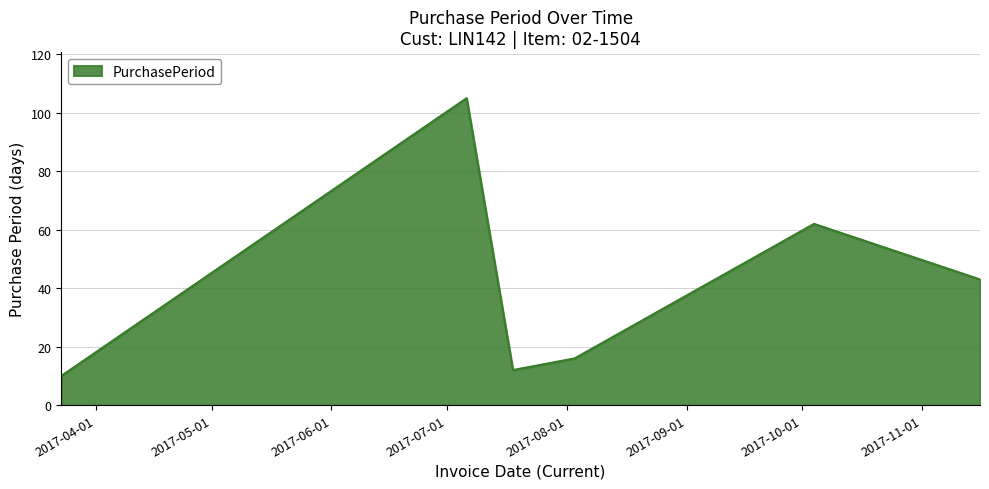

True or false: there are more than 0 points higher than both neighbors.

True